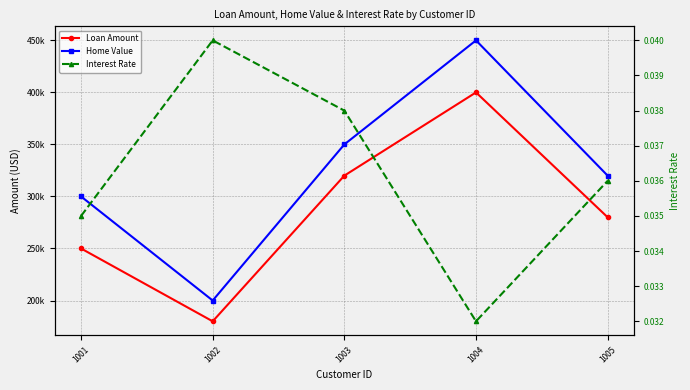

Is it true that Home Value equals 99670.3 at 1002?

False